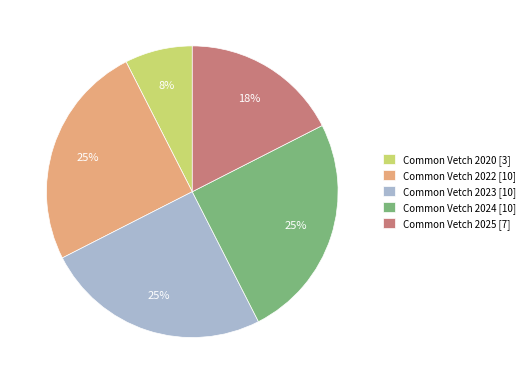

Is the sum of Common Vetch 2022 [10] and Common Vetch 2025 [7] greater than half?

No